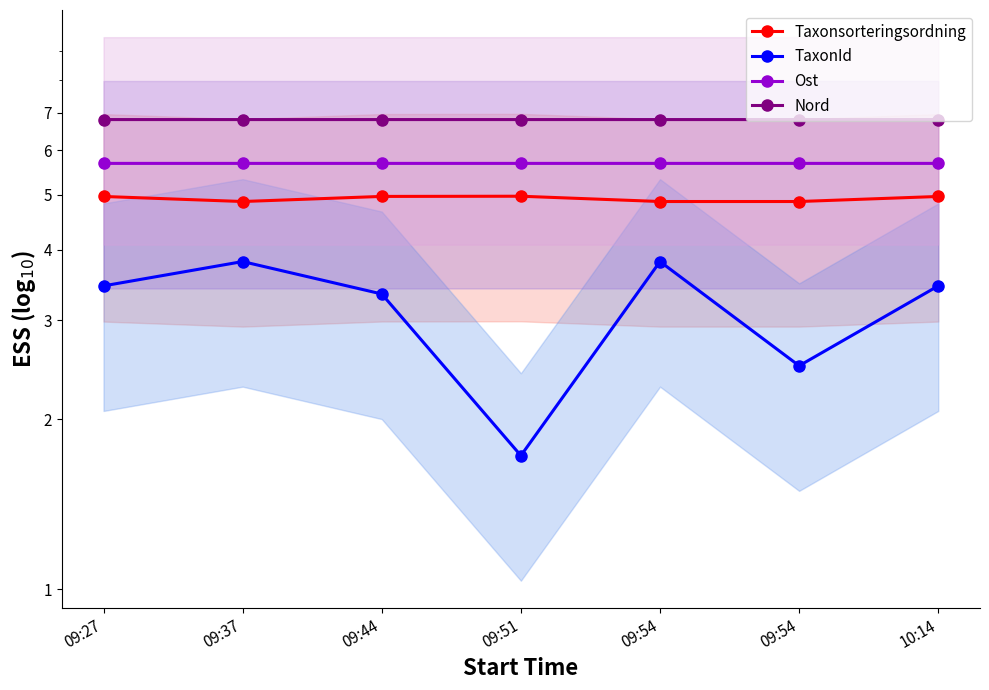

Reading left to right, extract all data points from this chart.

Taxonsorteringsordning: 5.0	4.9	5.0	5.0	4.9	4.9	5.0
TaxonId: 3.4	3.8	3.3	1.7	3.8	2.5	3.4
Ost: 5.7	5.7	5.7	5.7	5.7	5.7	5.7
Nord: 6.8	6.8	6.8	6.8	6.8	6.8	6.8